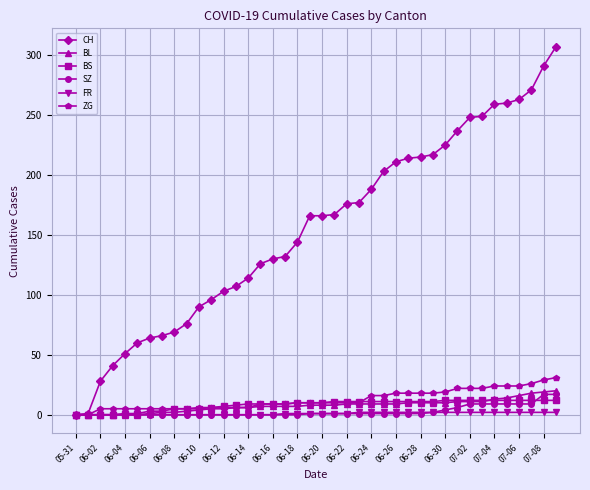

How many series are shown in this chart?

6